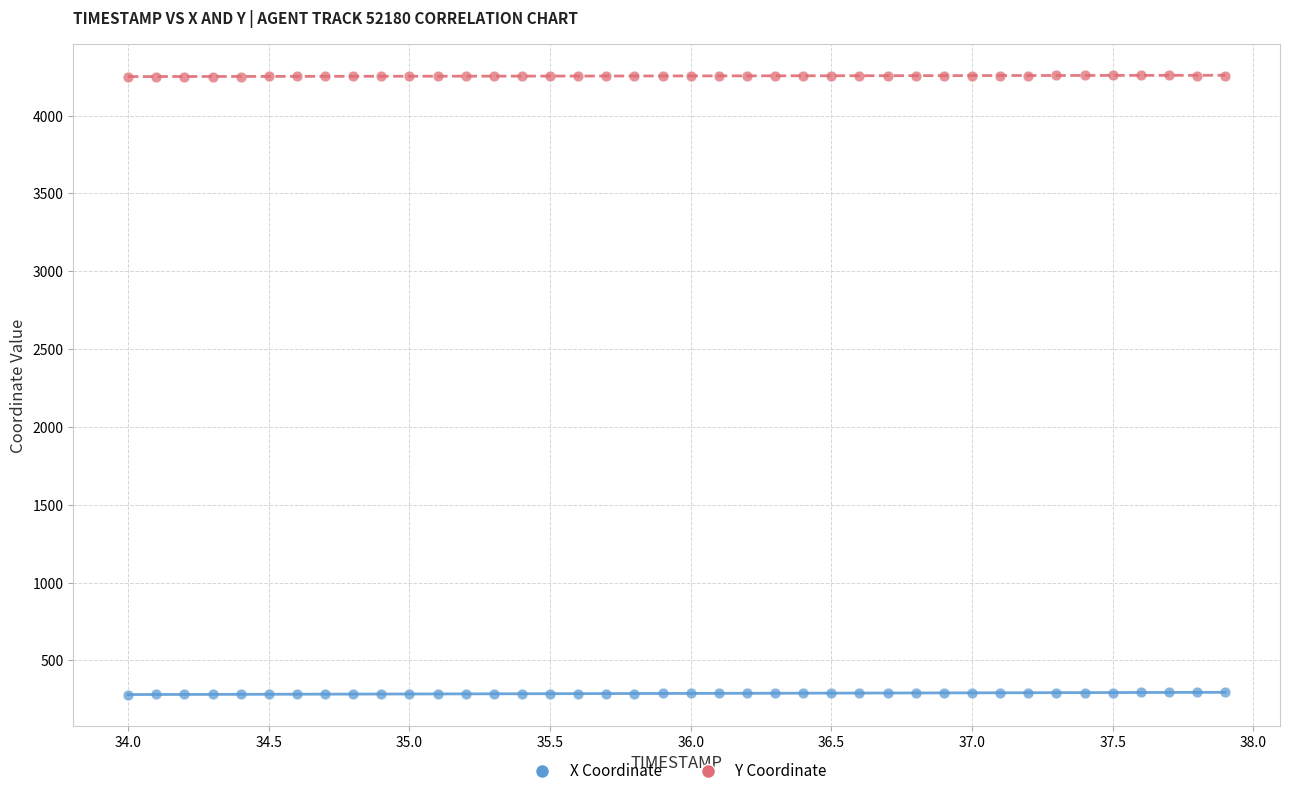

Across all data points, what is the range of Y values (max minus min)?

3976.1